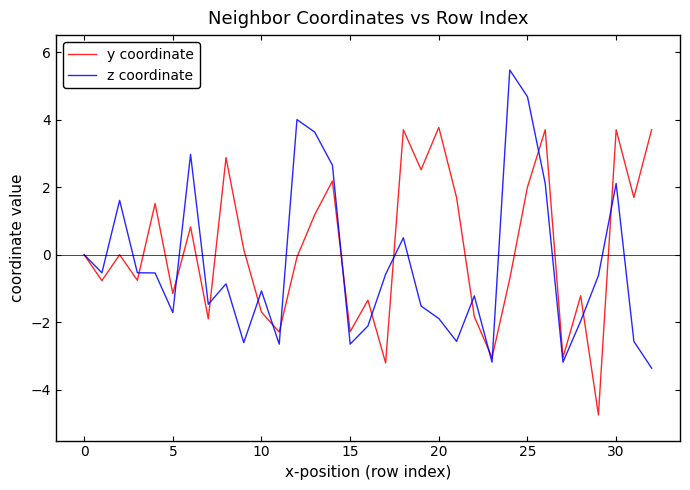

List the series in order of their peak value, lowest first.

y coordinate, z coordinate